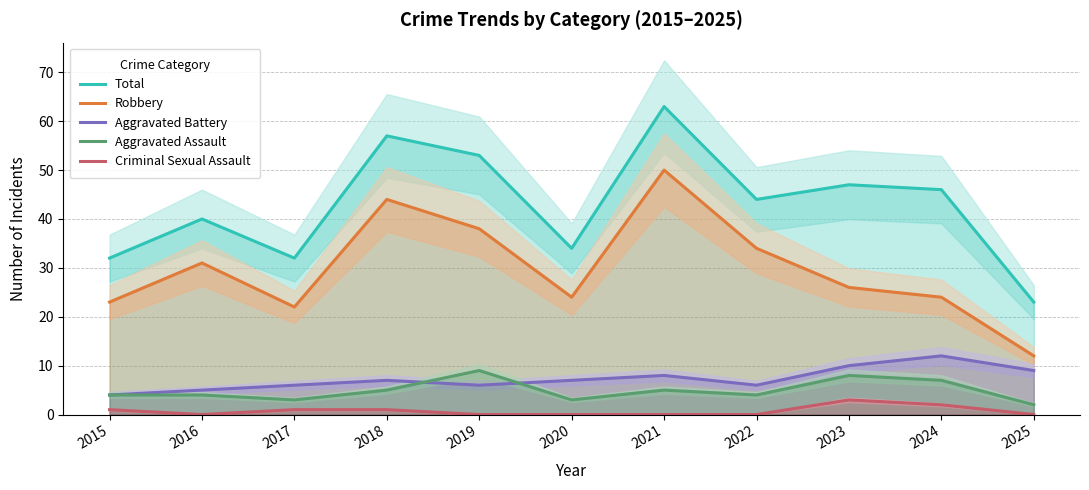

Which series has the widest spread of values?

Total